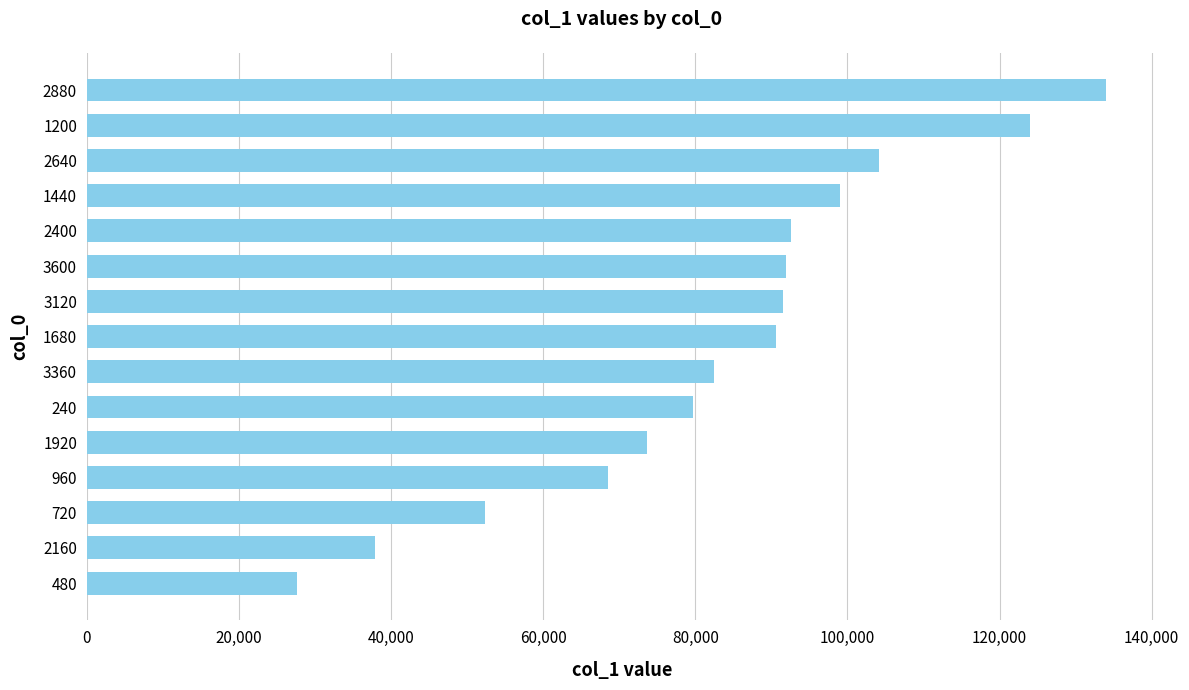

What is the change in value from 1440 to 1200?

+24913